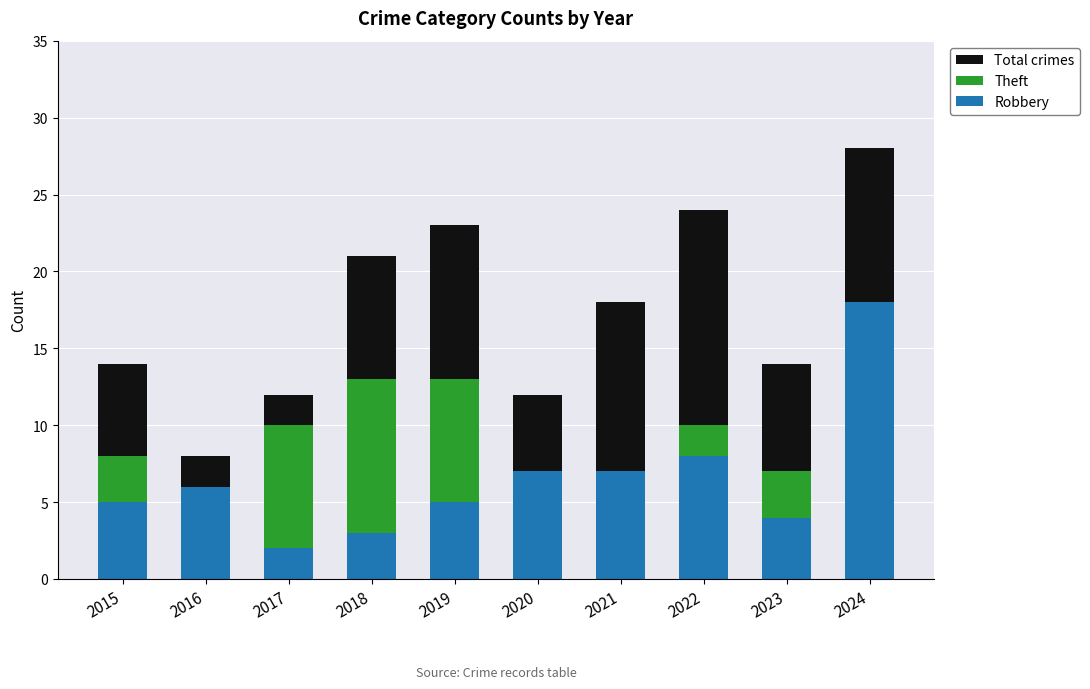

What is the difference between the maximum and minimum values in the Total crimes series?

20